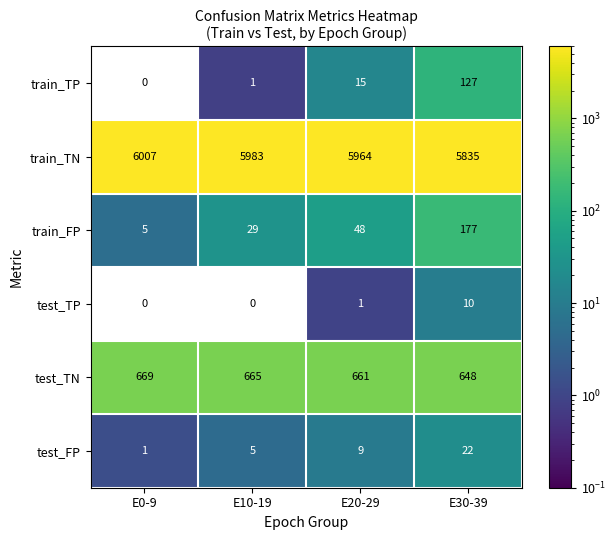

What is the difference between the highest and lowest values at E20-29?

5963